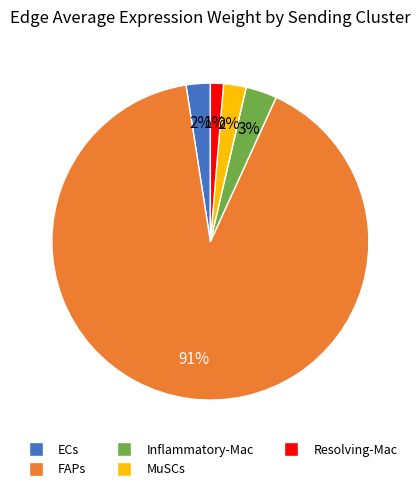

Which slice is the smallest?

Resolving-Mac